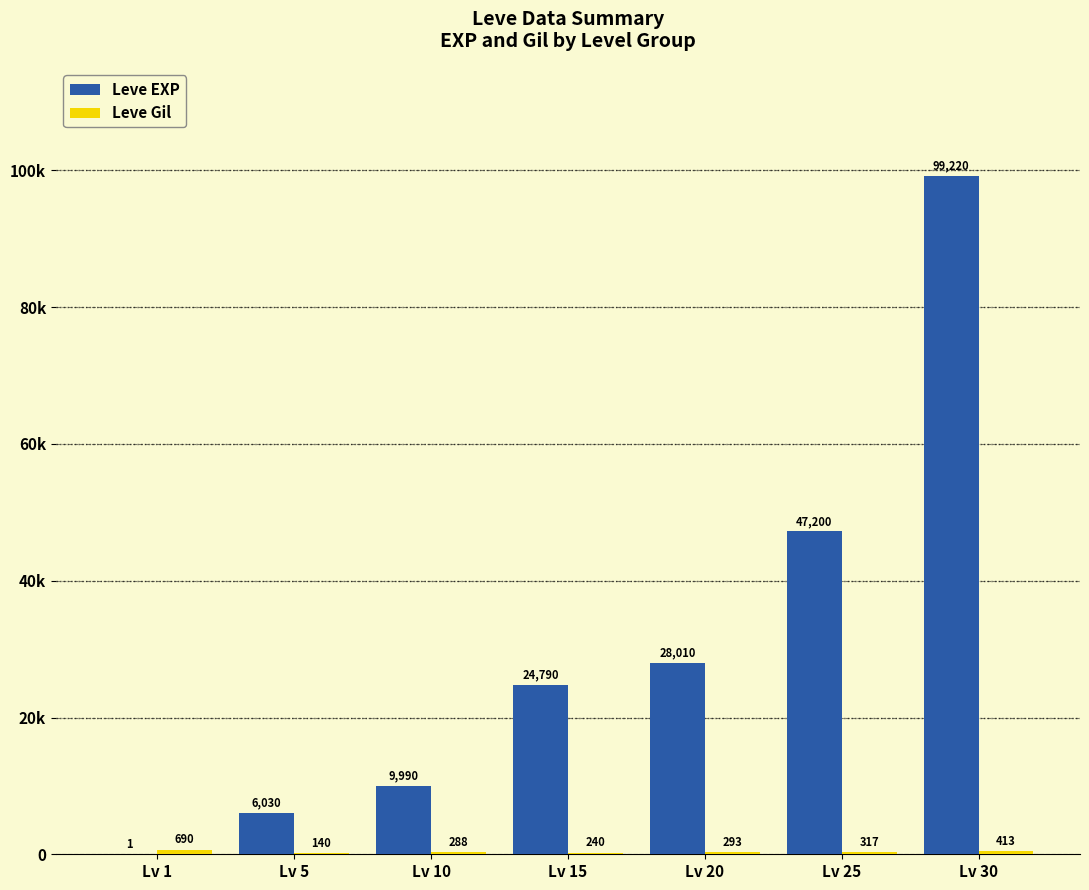

Are the bars grouped side by side (vs. stacked)?

Yes